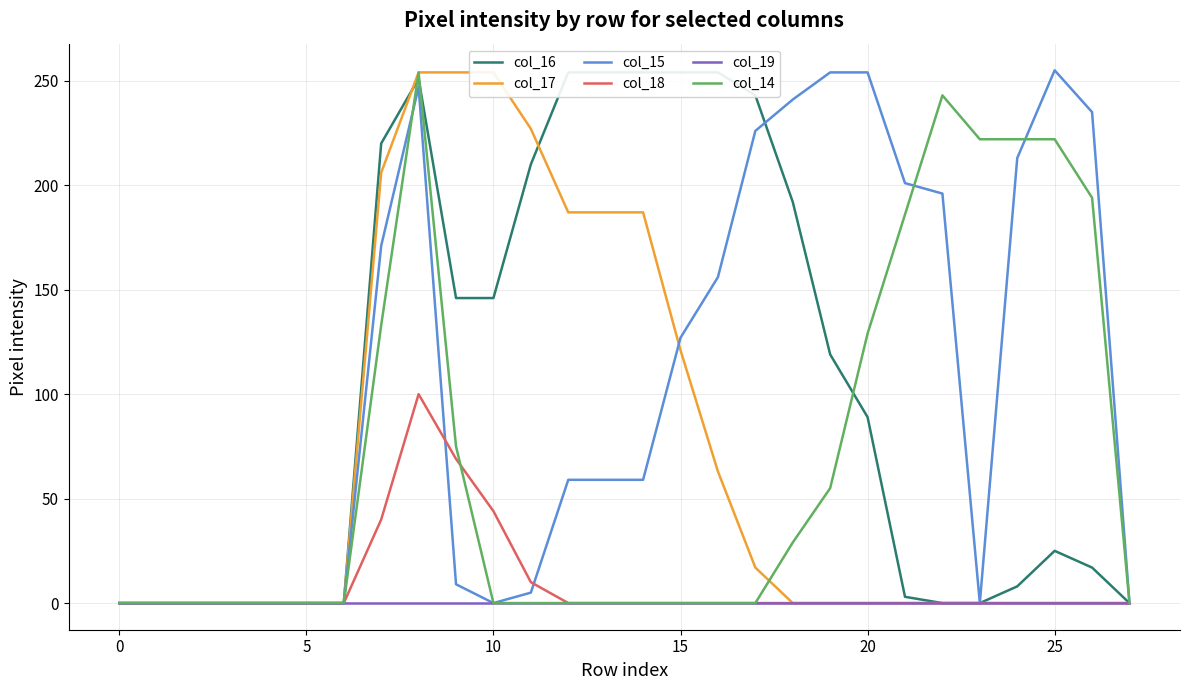

True or false: col_14 and col_19 cross at least once.

False